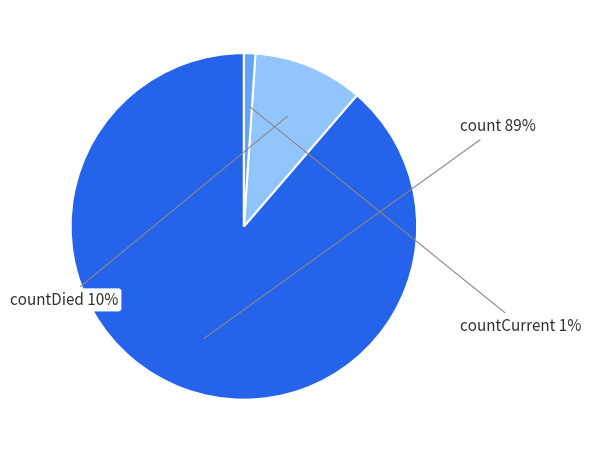

Does countDied account for over 50% of the chart?

No